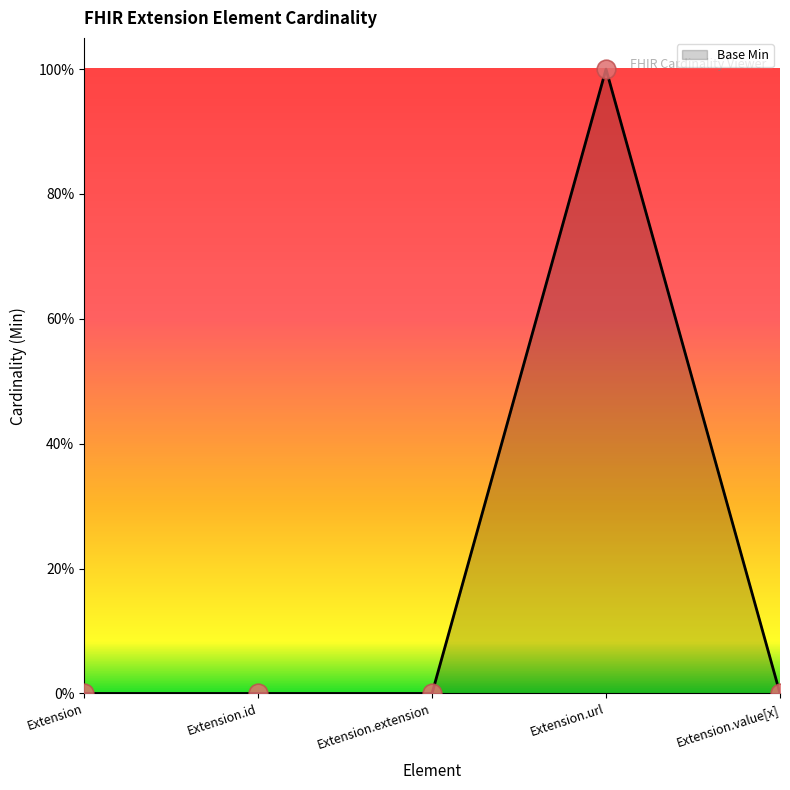

Does the chart have visible grid lines?

No